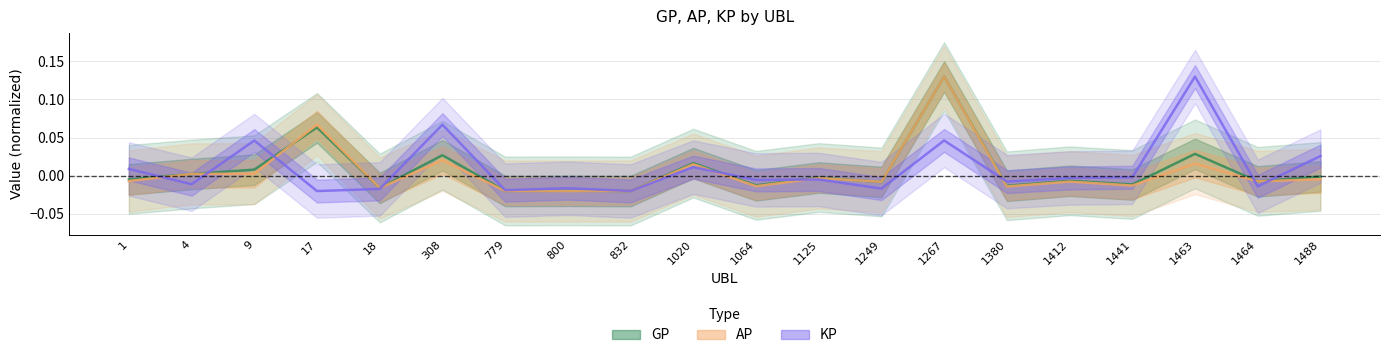

How many data points in GP are above 0?

7